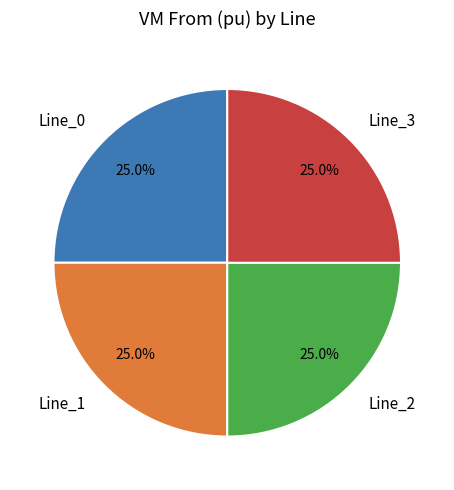

Does Line_0 represent more than half of the total?

No